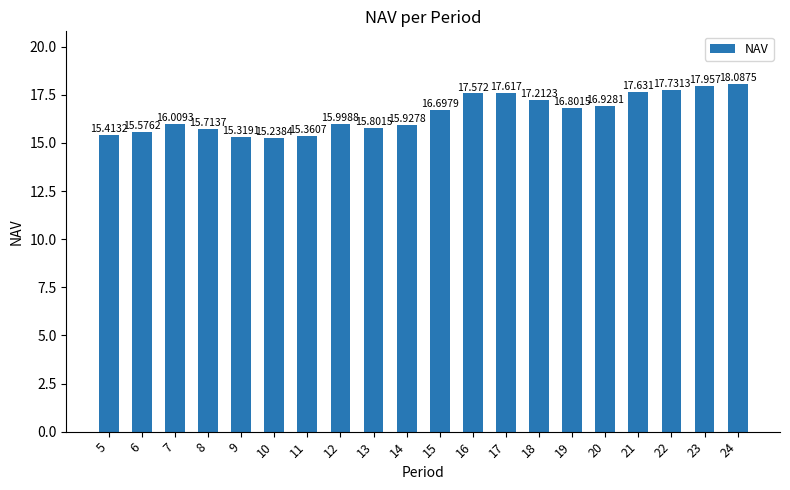

What is the difference between the maximum and second lowest values?

2.8